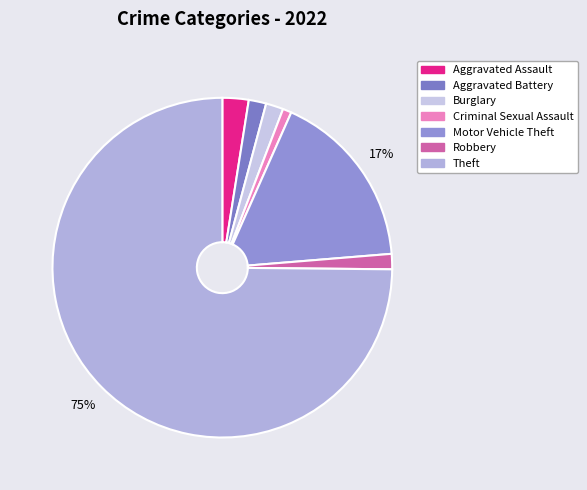

Is it true that Robbery is 11% of the pie?

False